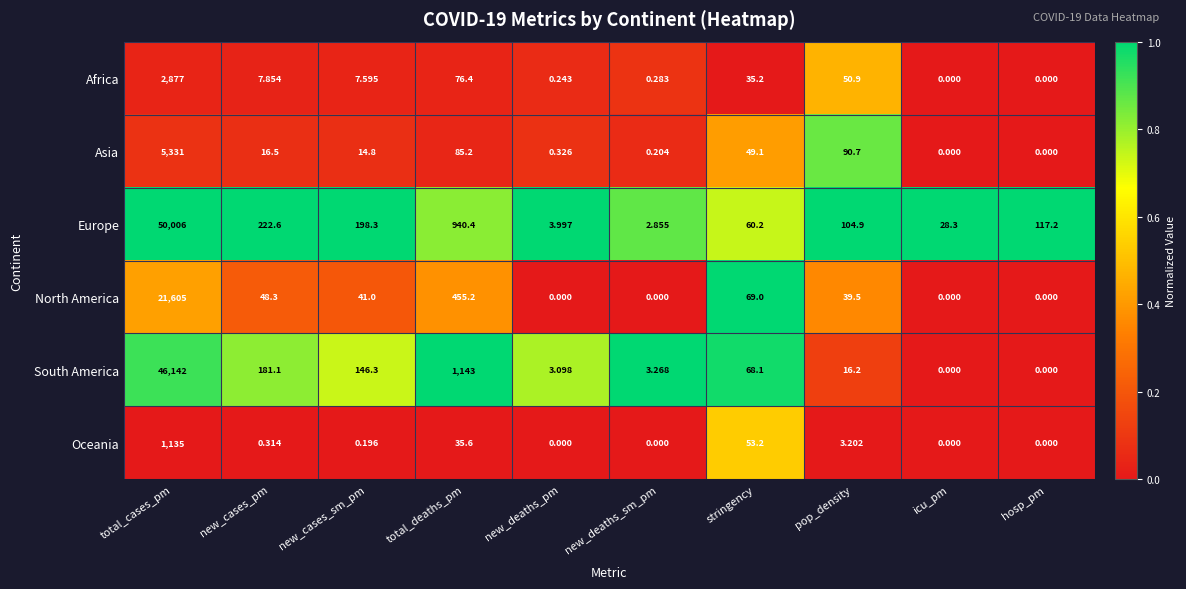

Count the number of categories in the chart.

10